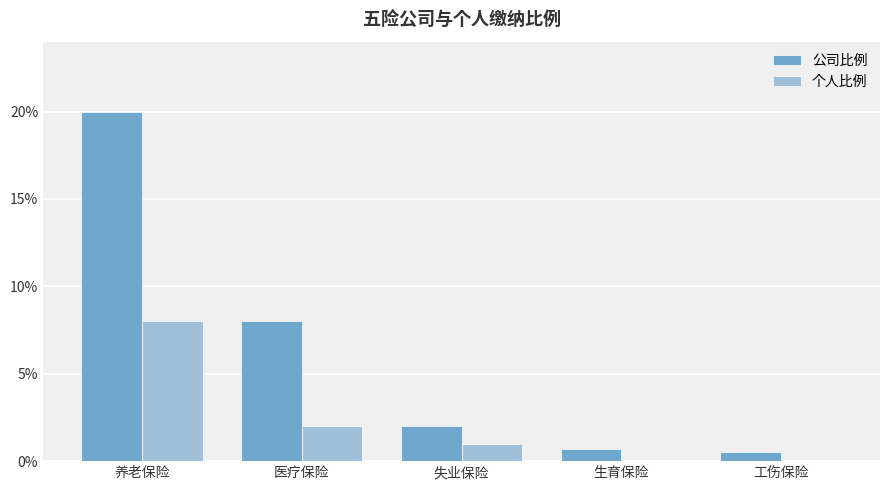

What are all the series names shown in the legend?

公司比例, 个人比例